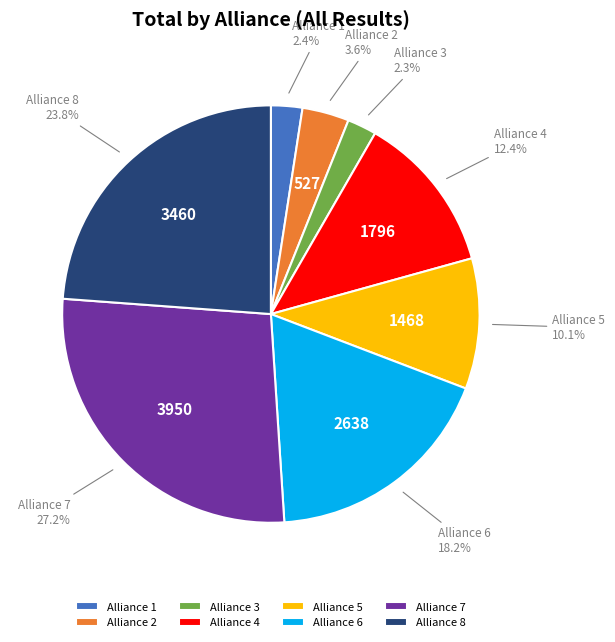

Which has a higher value, Alliance 6 or Alliance 2?

Alliance 6